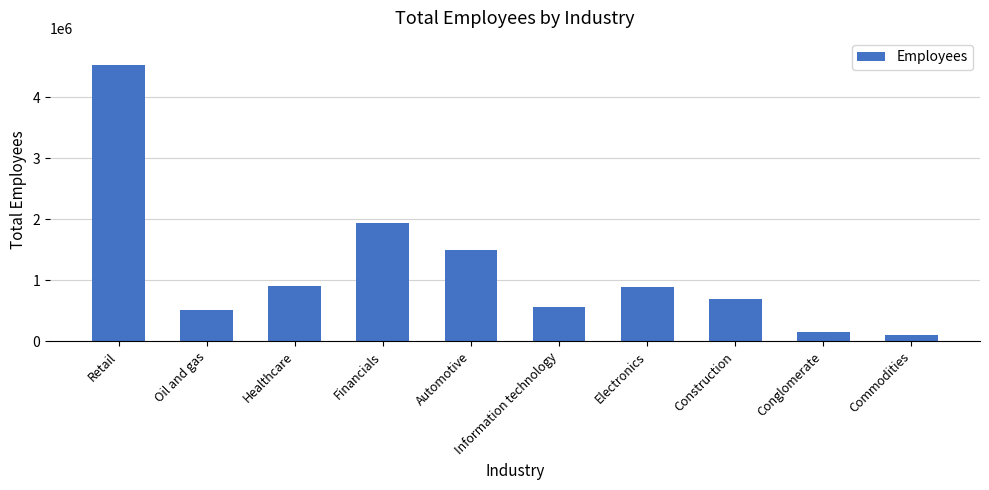

At which label is the value closest to 2311232?

Financials